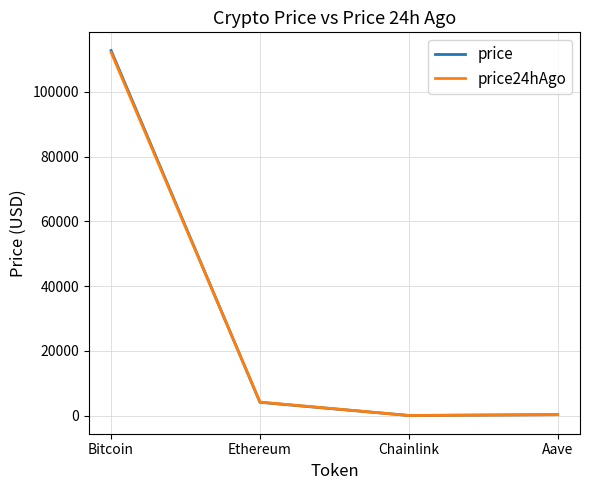

Is it true that price24hAgo equals 157623.9 at Bitcoin?

False